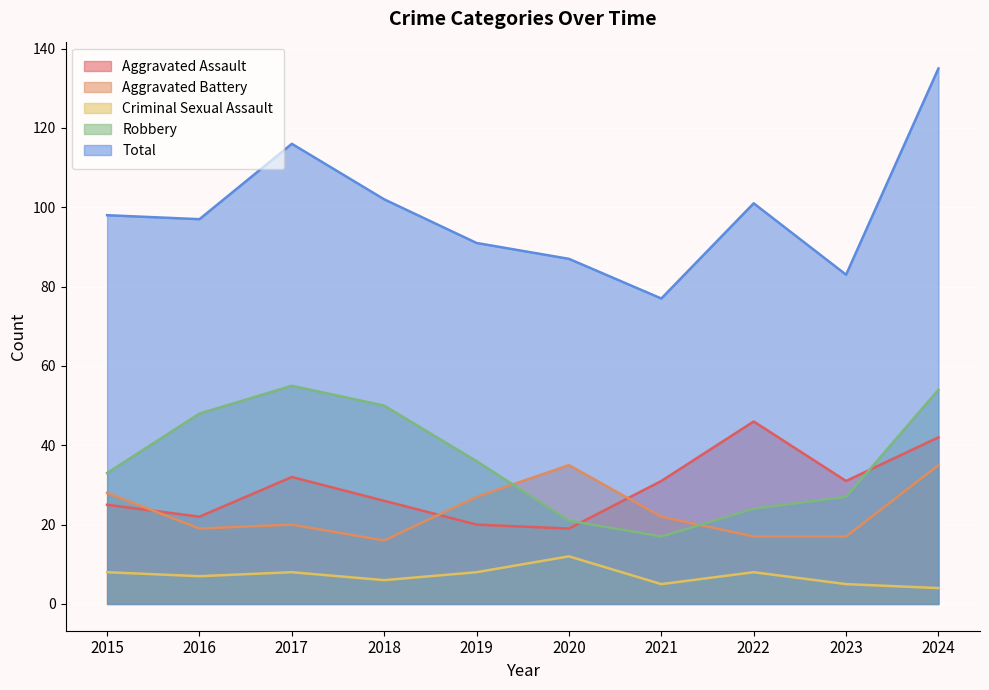

Does the chart display data point markers on the line(s)?

No